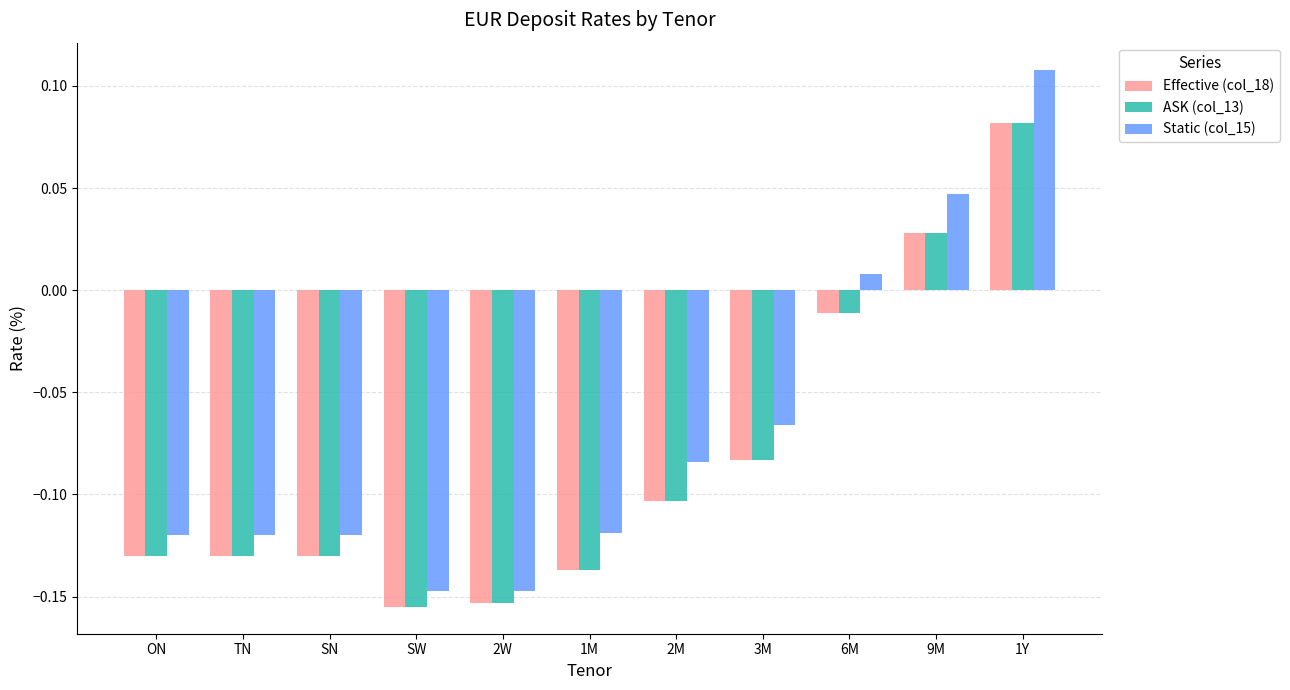

What is the label of the 4th bar from the right?

3M